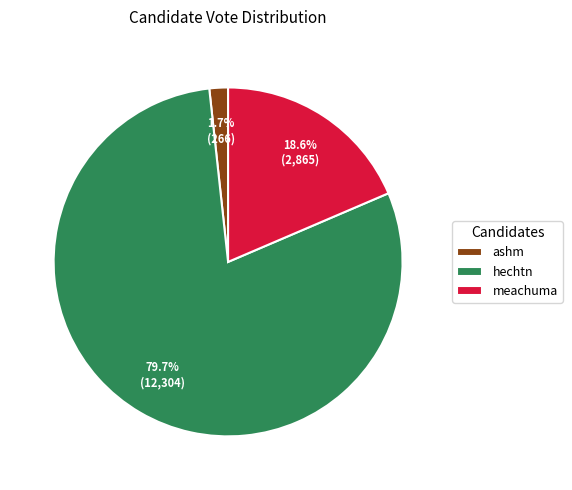

What is the smallest slice in the pie chart?

ashm